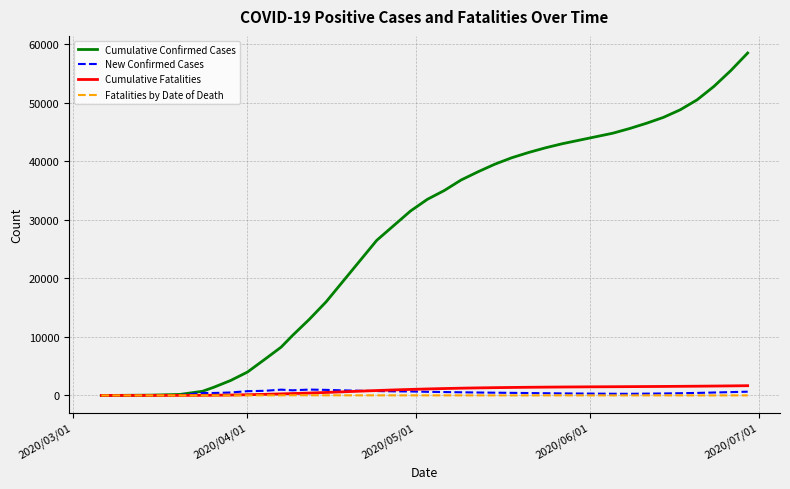

Which series has the widest spread of values?

Cumulative Confirmed Cases